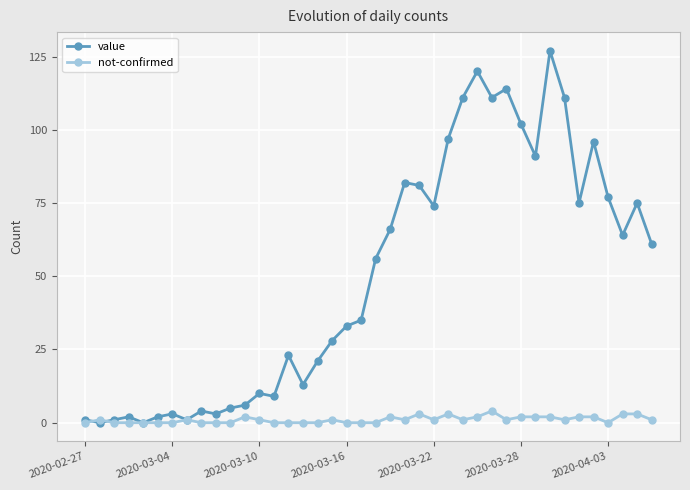

What is the highest value of the value series?

127